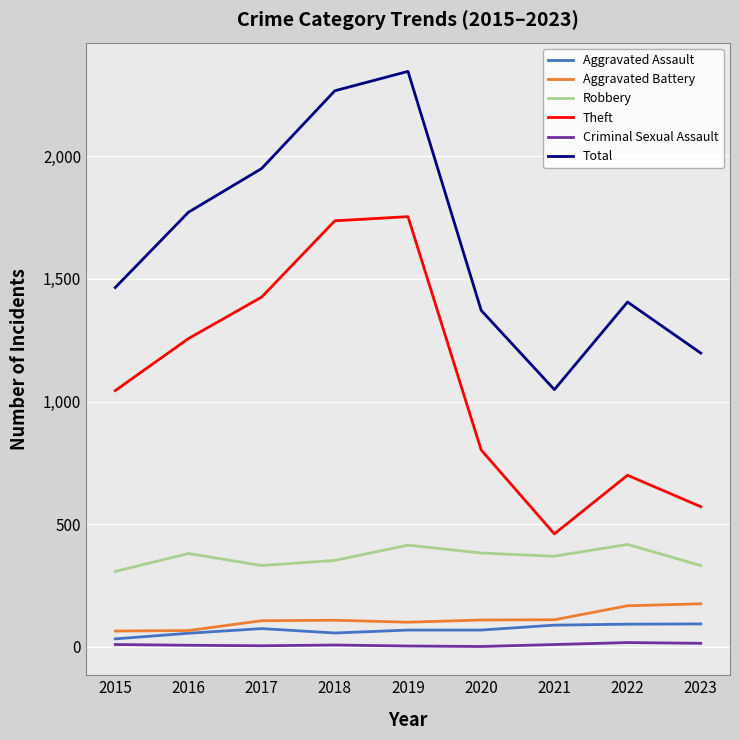

True or false: Aggravated Assault has a value of 33 at 2015.

True